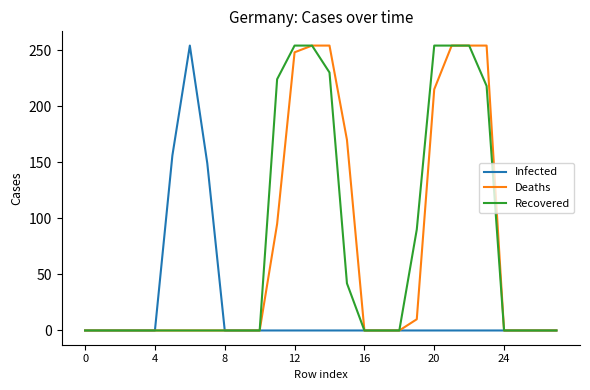

What is the greatest value displayed?

254